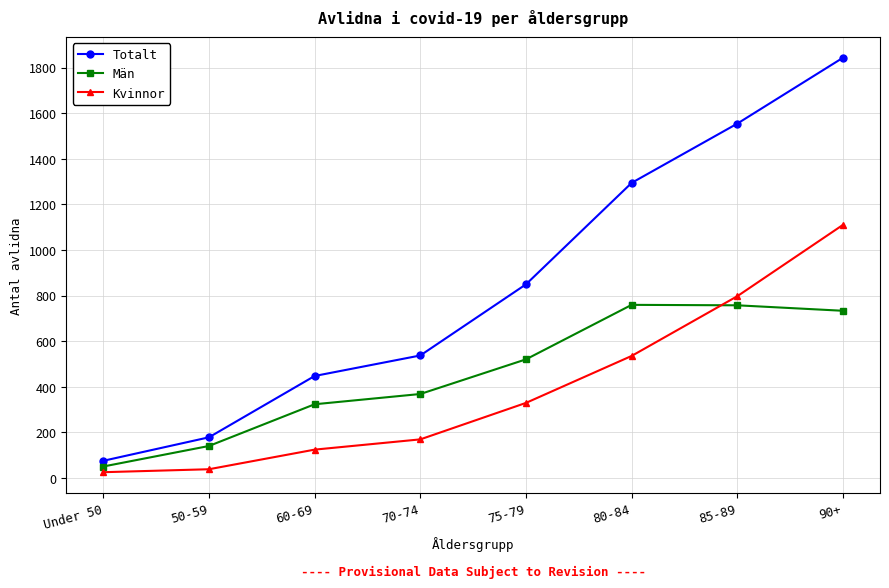

Read the Män value at 50-59, to the nearest 100.

100